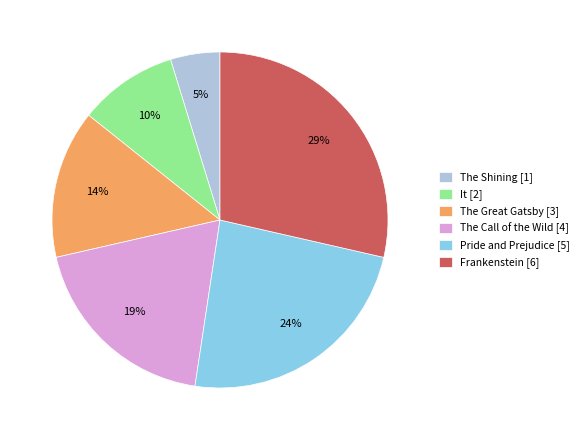

What is the ratio of the value at Frankenstein to the value at Pride and Prejudice?

1.2